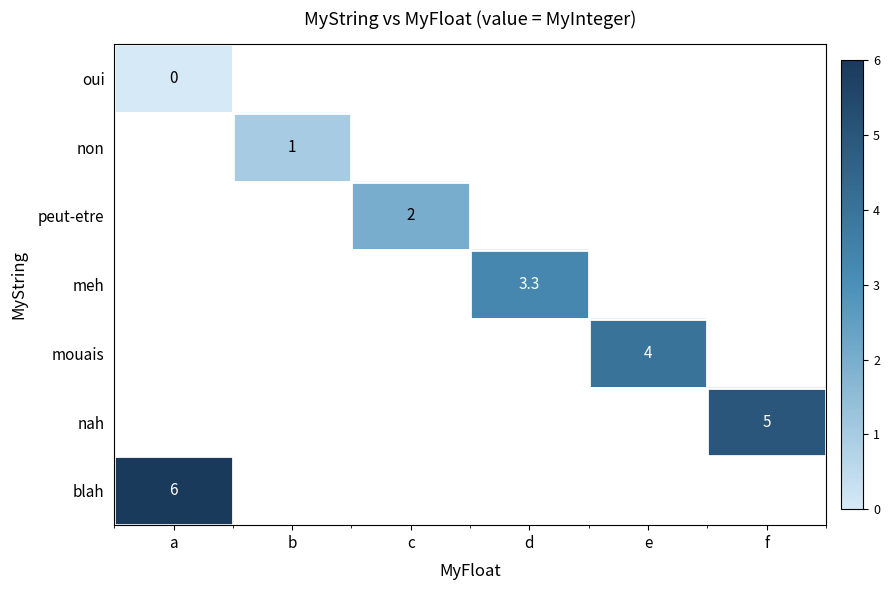

At how many categories does at least one series exceed 3?

4